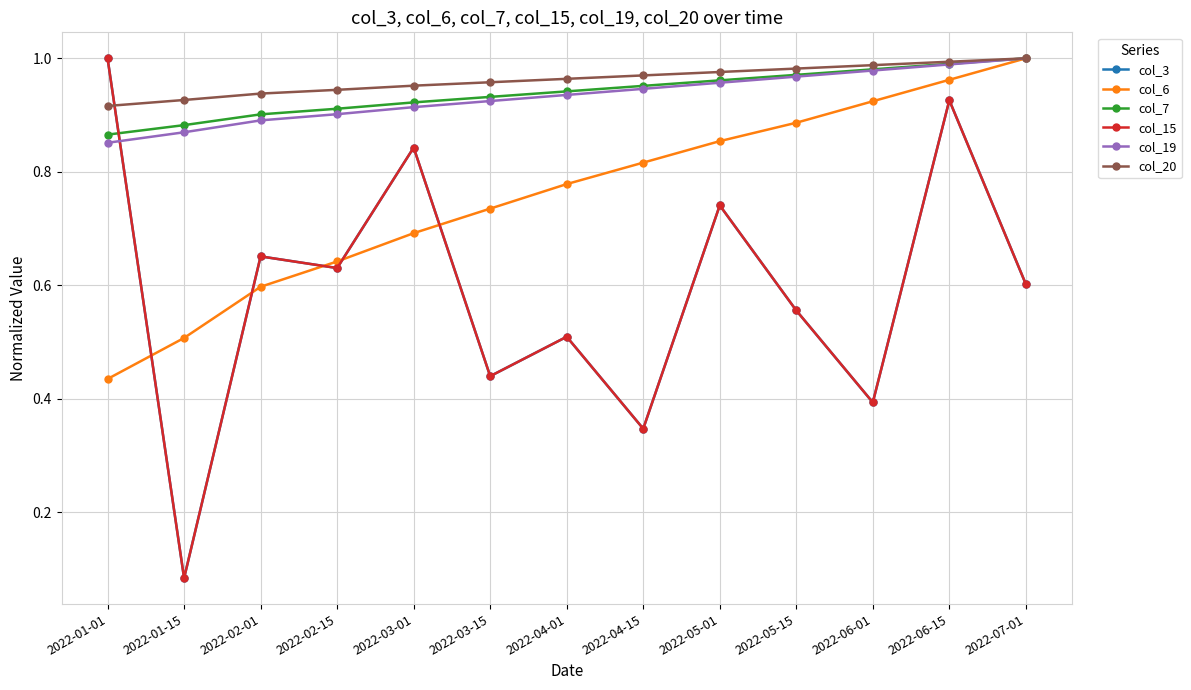

Reading right to left, transcribe all the data shown in this chart.

col_3: 0.6	0.9	0.4	0.6	0.7	0.3	0.5	0.4	0.8	0.6	0.7	0.1	1.0
col_6: 1.0	1.0	0.9	0.9	0.9	0.8	0.8	0.7	0.7	0.6	0.6	0.5	0.4
col_7: 1.0	1.0	1.0	1.0	1.0	1.0	0.9	0.9	0.9	0.9	0.9	0.9	0.9
col_15: 0.6	0.9	0.4	0.6	0.7	0.3	0.5	0.4	0.8	0.6	0.7	0.1	1.0
col_19: 1.0	1.0	1.0	1.0	1.0	0.9	0.9	0.9	0.9	0.9	0.9	0.9	0.9
col_20: 1.0	1.0	1.0	1.0	1.0	1.0	1.0	1.0	1.0	0.9	0.9	0.9	0.9